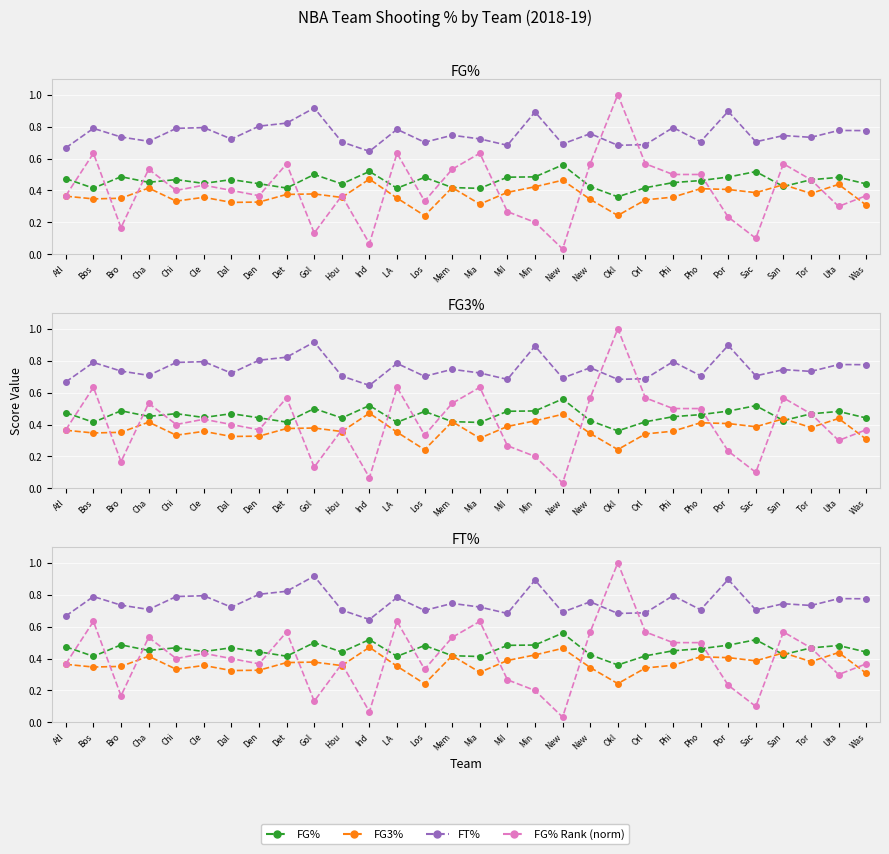

Which series changed the most between Bro and Ind?

FG3%